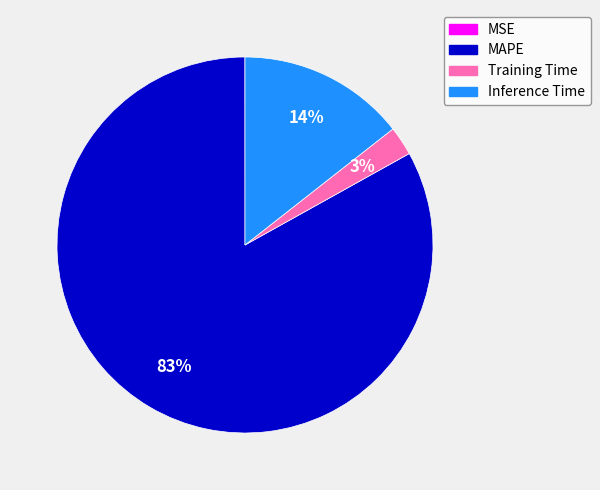

Combined, do Training Time and MAPE account for over 50%?

Yes